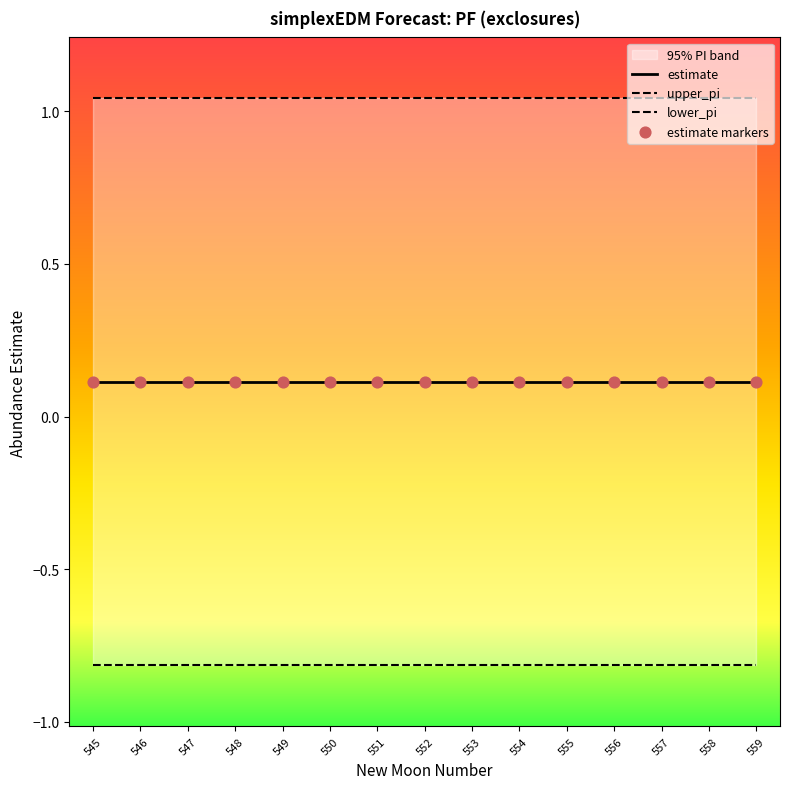

At how many categories does at least one series exceed 0?

15